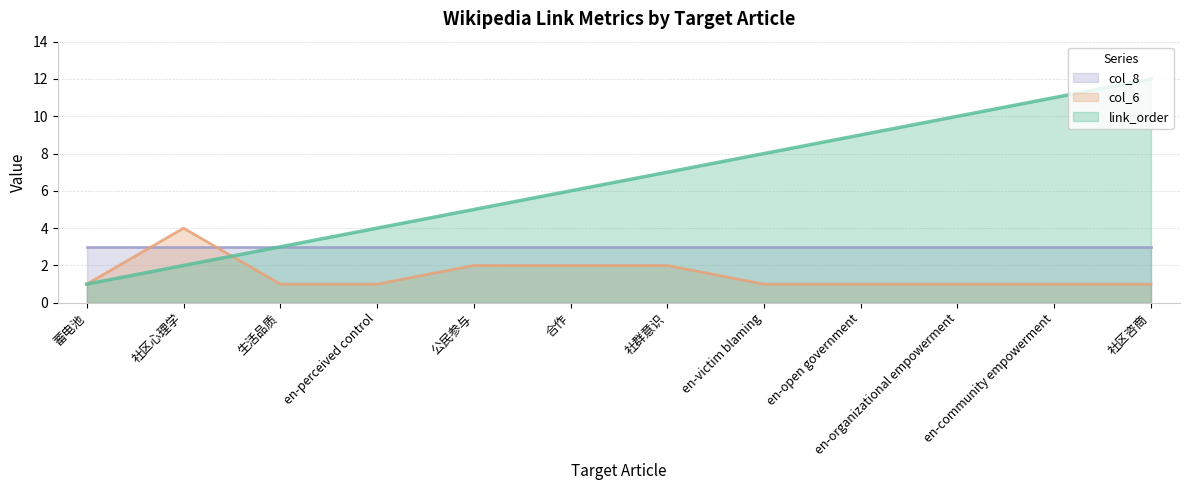

Does the chart have visible grid lines?

Yes